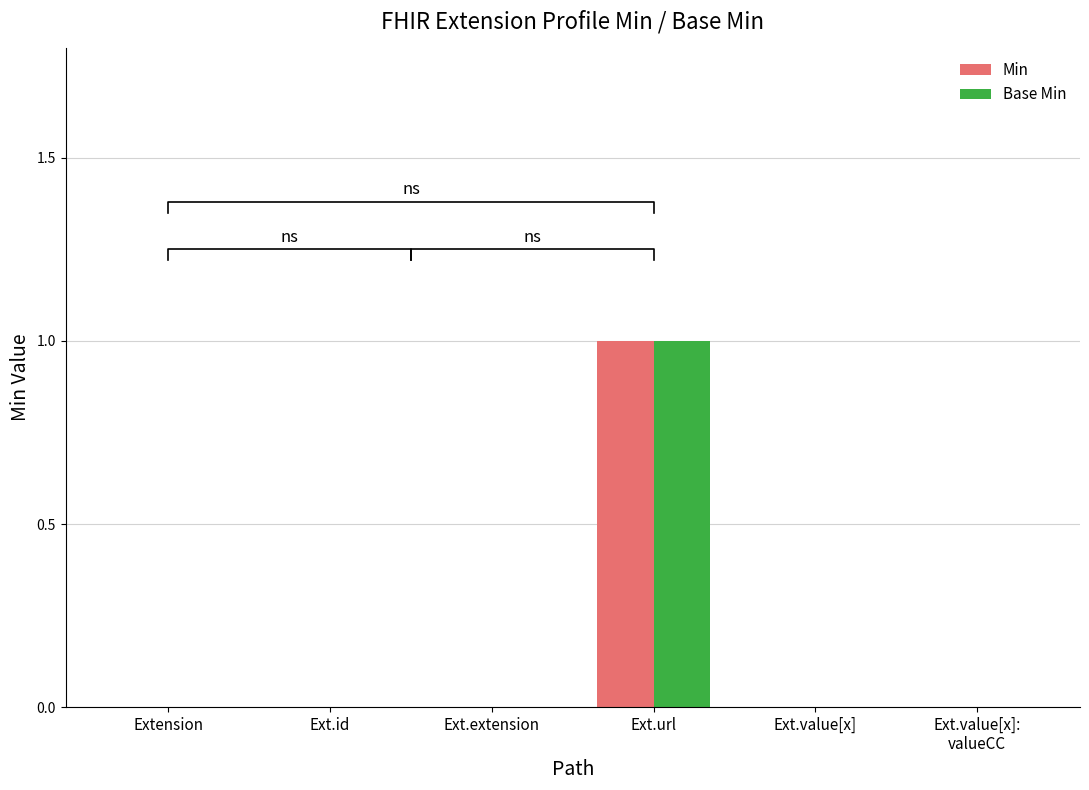

Which category has the highest value in the Min series?

Ext.url